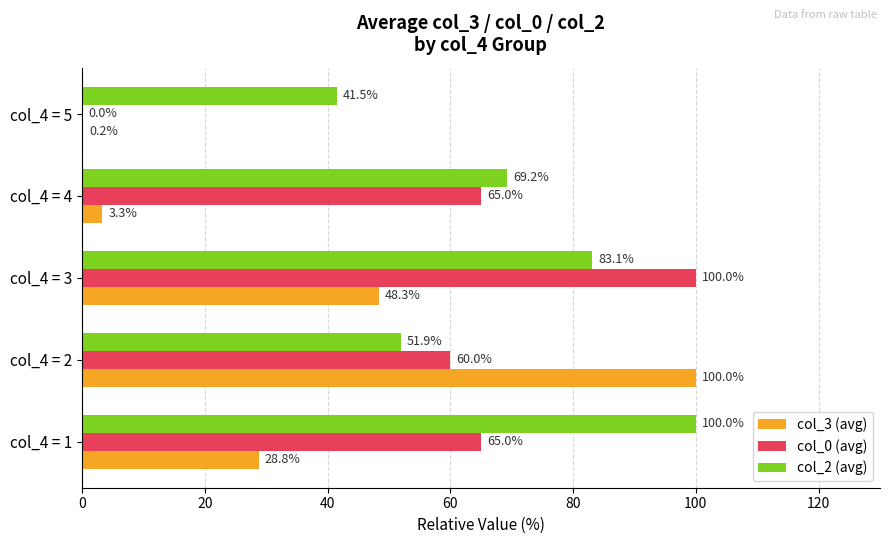

What is the total value across all series at col_4 = 4?

137.5